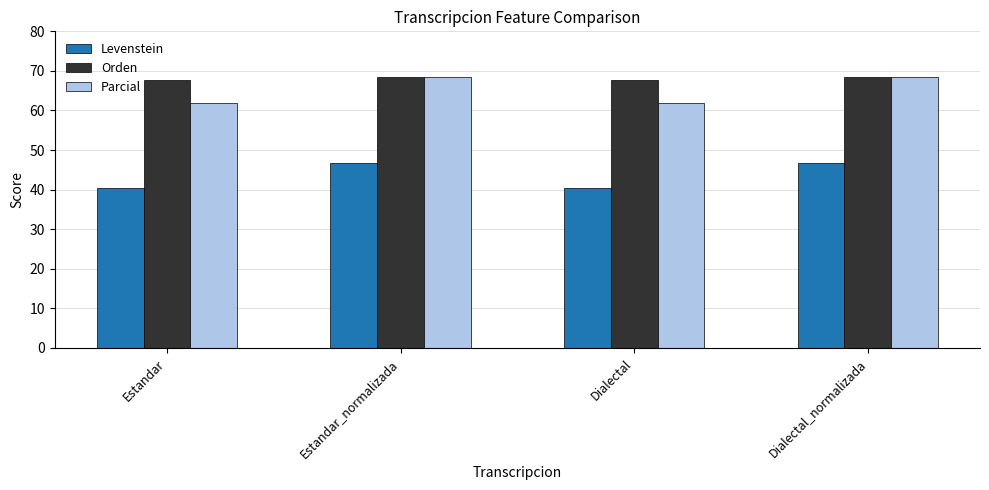

At Estandar, list the series in order from largest to smallest.

Orden, Parcial, Levenstein